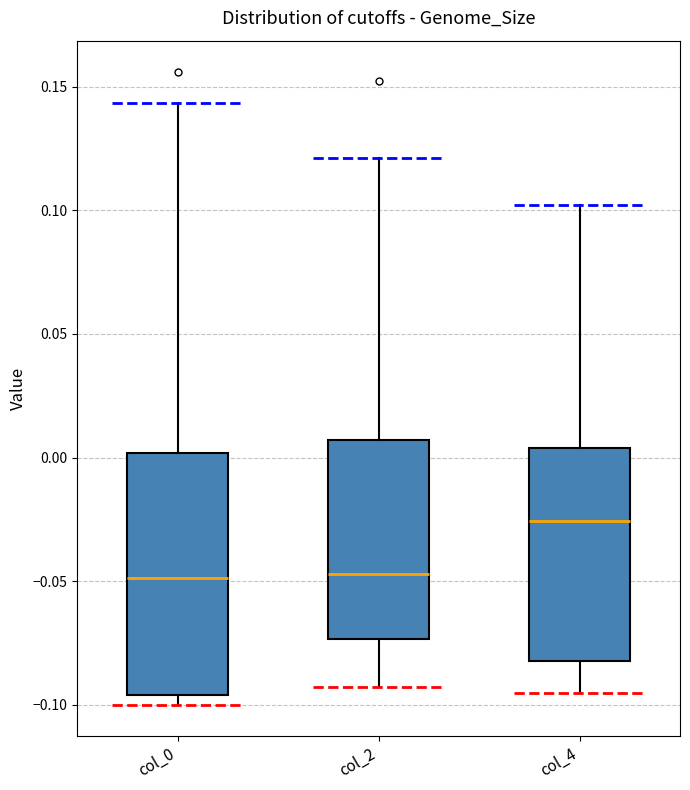

Reading left to right, transcribe this box plot: for each box, give where its median line is, the range the box spans, and where its two whiskers end, as read against the y-axis. The values are not printed on the chart, so give them approximately, as read against the axis.

col_0: median -0.050, box -0.095 to 0.000, whiskers -0.100 to 0.145
col_2: median -0.045, box -0.075 to 0.005, whiskers -0.095 to 0.120
col_4: median -0.025, box -0.080 to 0.005, whiskers -0.095 to 0.100